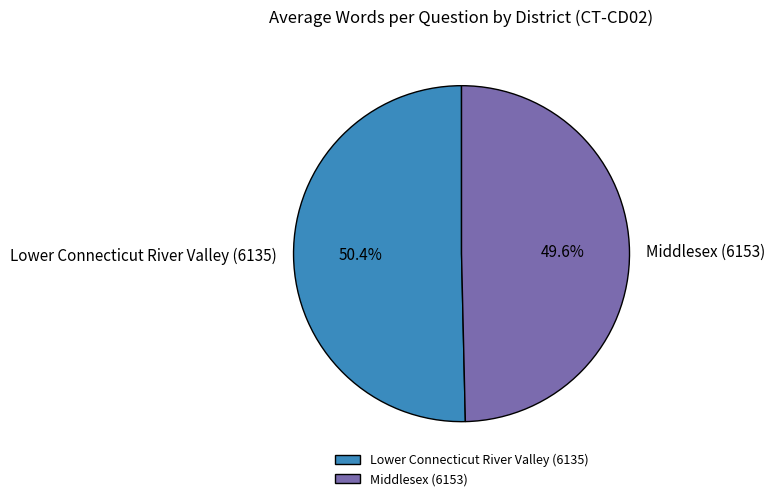

How many slices are in this pie chart?

2